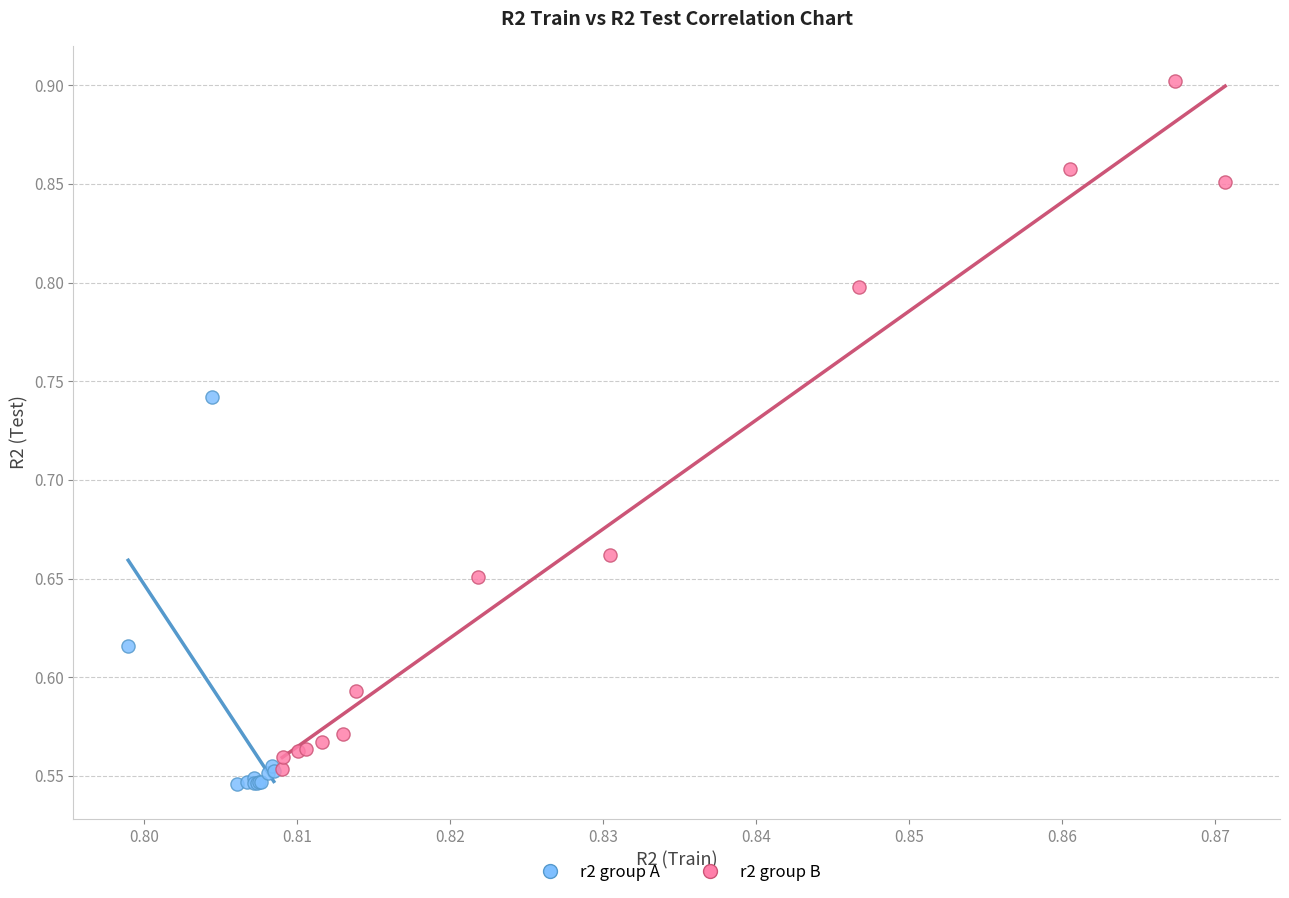

Which series contains the highest Y value?

r2 group B